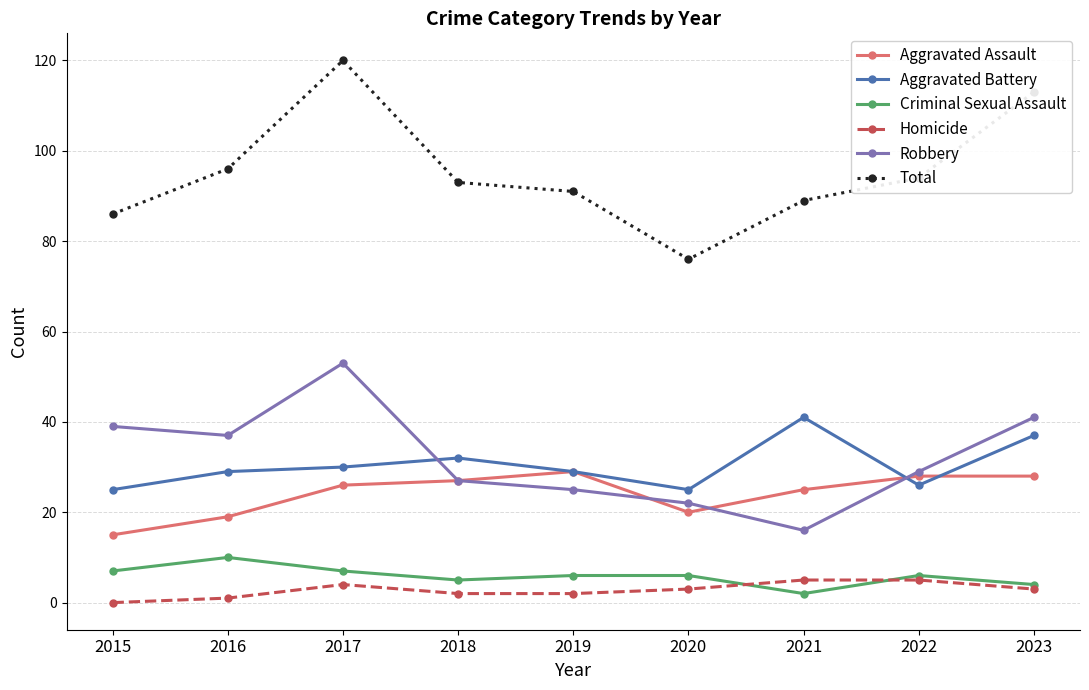

In Aggravated Battery, how many points are higher than both neighbors (excluding endpoints)?

2